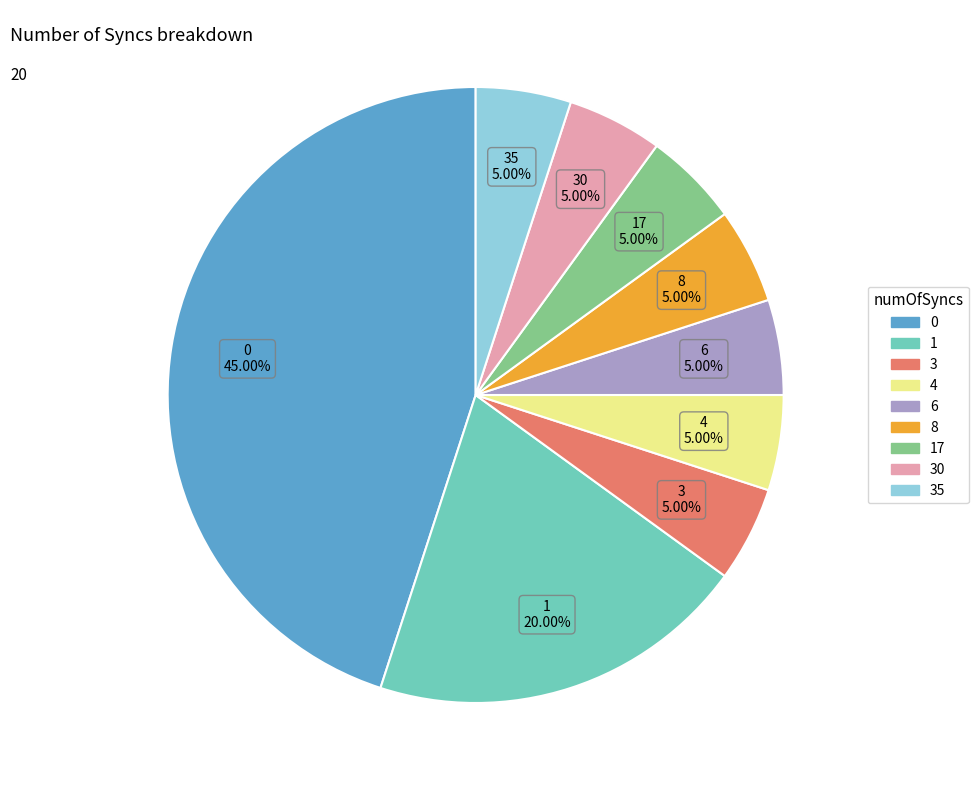

The 8 slice represents 17% of the pie. True or false?

False